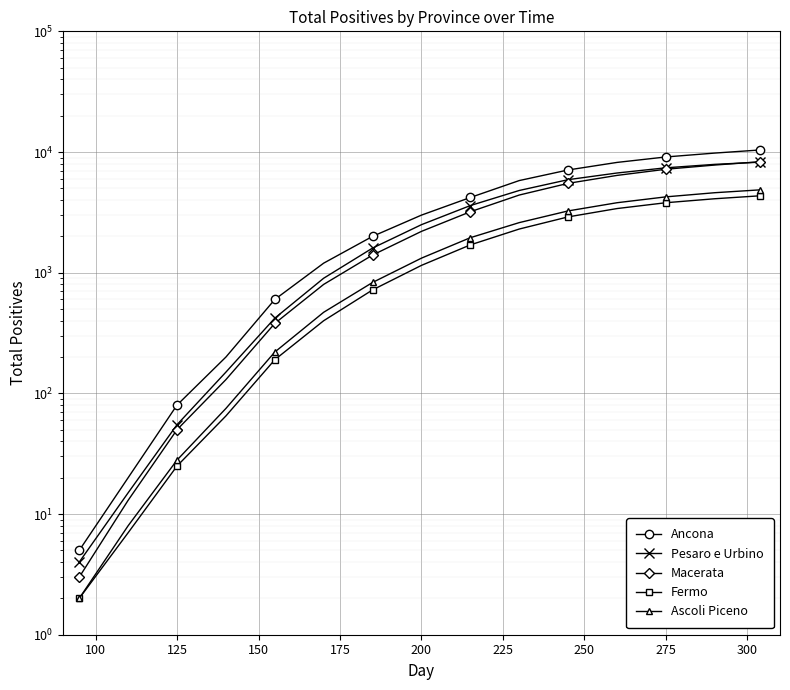

Which has a higher value, 12 or 200?

200